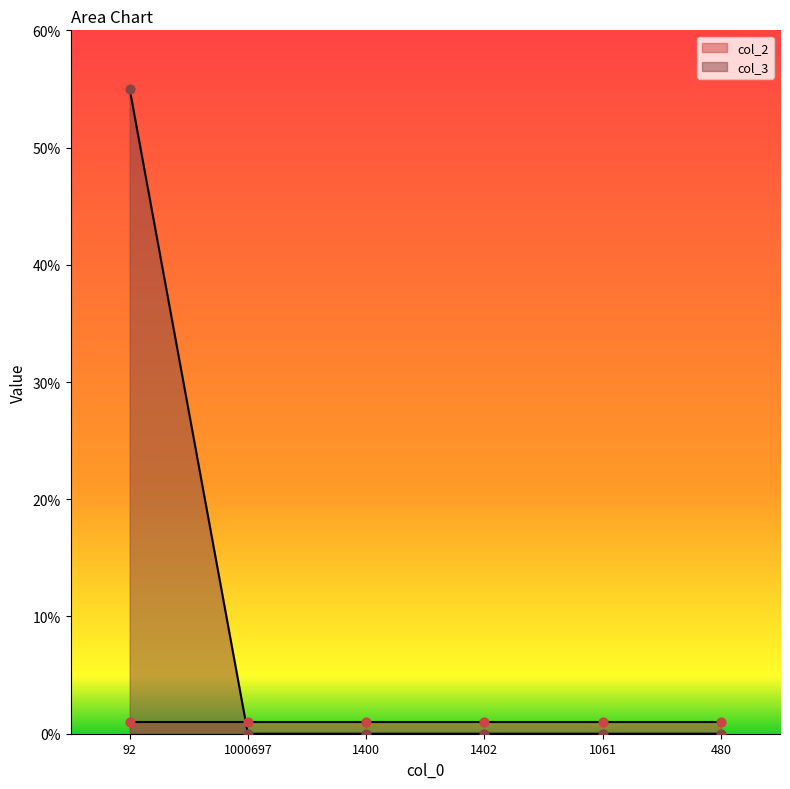

Between 92 and 1061, which is larger?

92